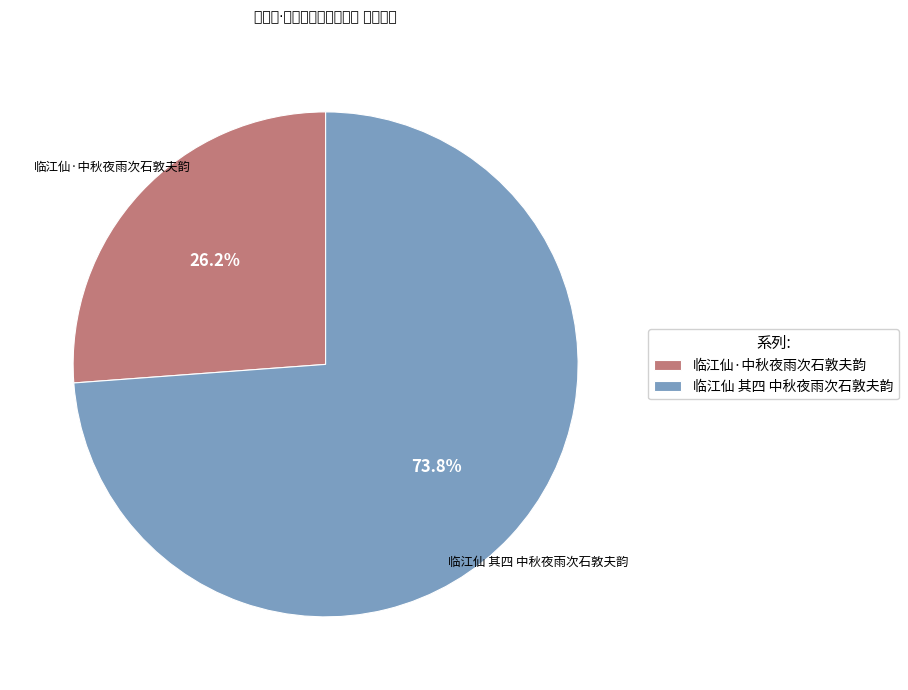

How many segments does this pie chart have?

2